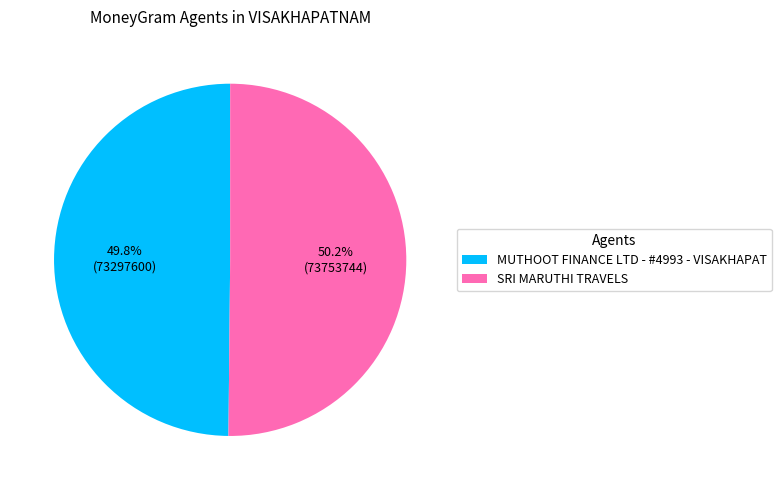

How many segments does this pie chart have?

2